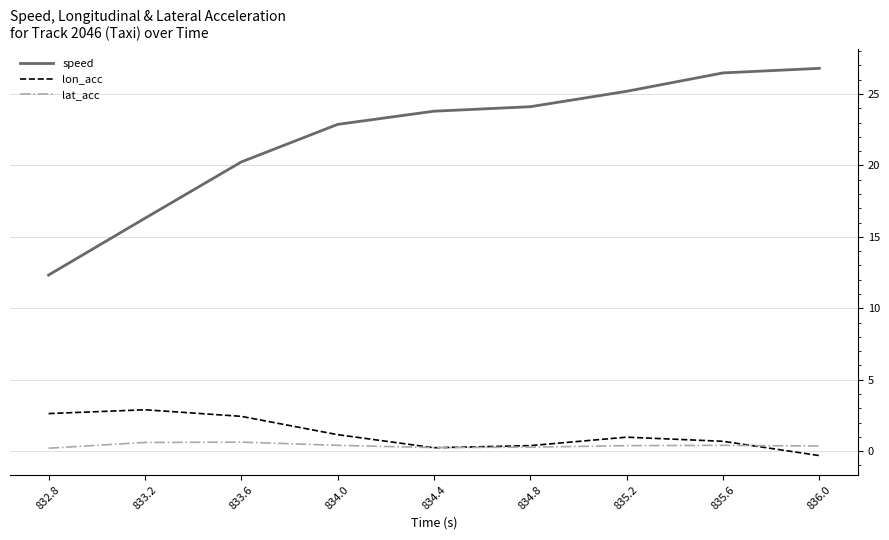

True or false: lon_acc and speed intersect in this chart.

False